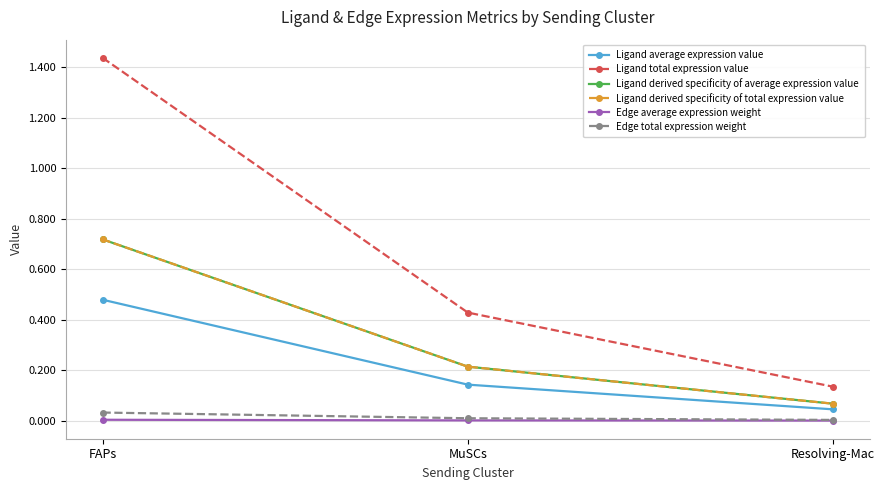

Is the value of Edge total expression weight at Resolving-Mac greater than the value of Ligand derived specificity of total expression value at MuSCs?

No